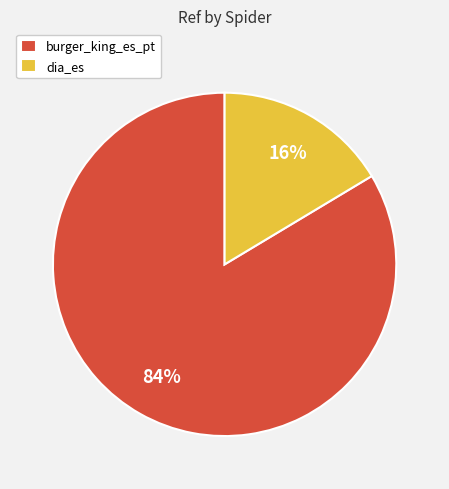

How many segments does this pie chart have?

2